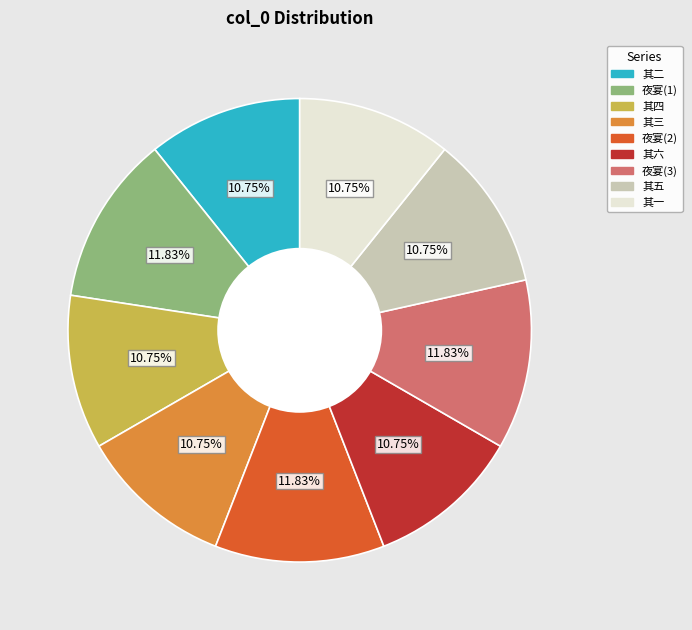

Does any single category account for the majority?

No